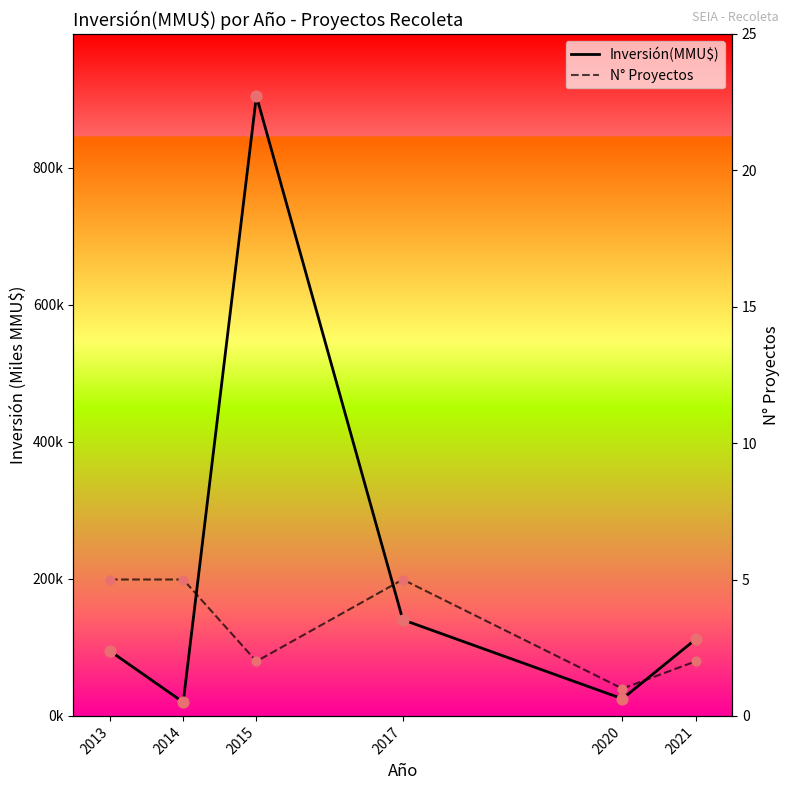

At how many categories does at least one series exceed 425?

1